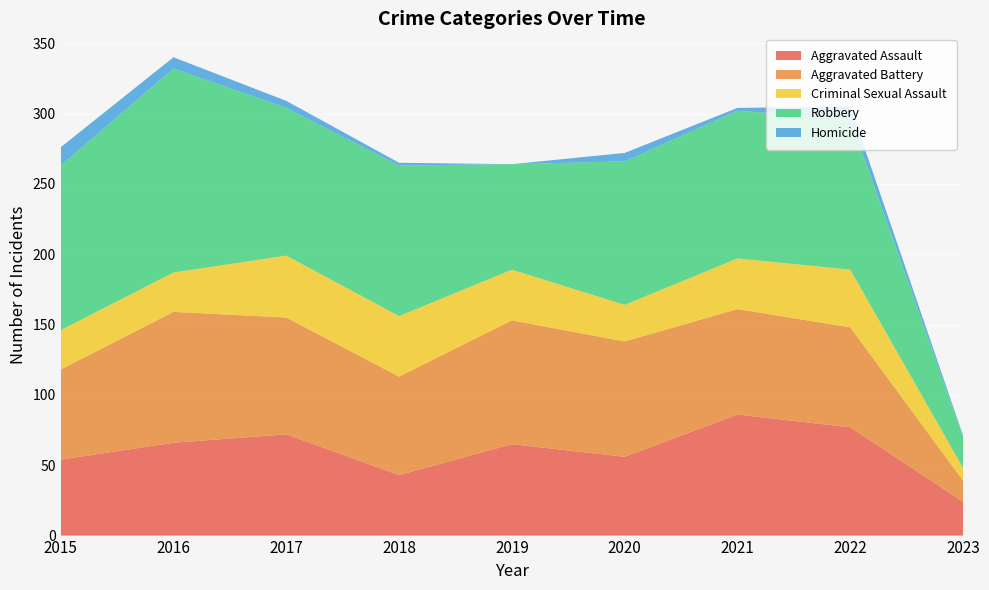

Reading left to right, extract all data points from this chart.

Aggravated Assault: 54	66	72	43	65	56	86	77	24
Aggravated Battery: 64	93	83	70	88	82	75	71	15
Criminal Sexual Assault: 28	28	44	43	36	26	36	41	9
Robbery: 117	145	105	107	75	102	105	107	22
Homicide: 13	8	5	2	0	6	2	9	1